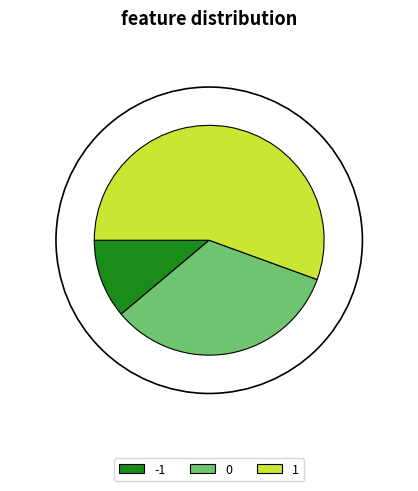

Is it true that -1 is 11% of the pie?

True